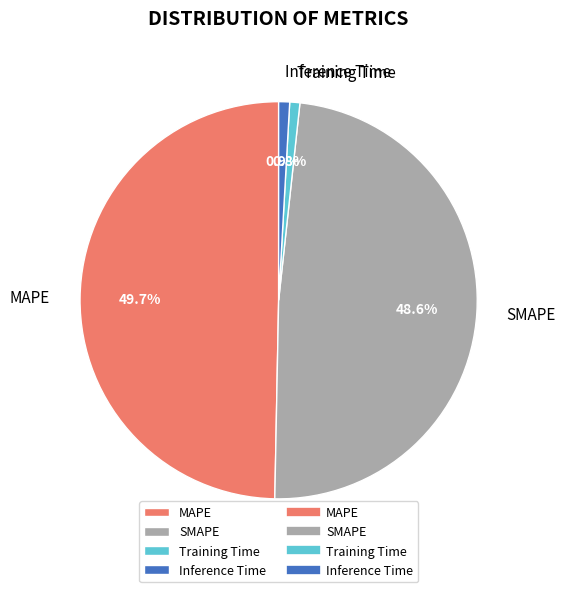

To the nearest percent, what is the difference between the MAPE and SMAPE slice percentages?

1%